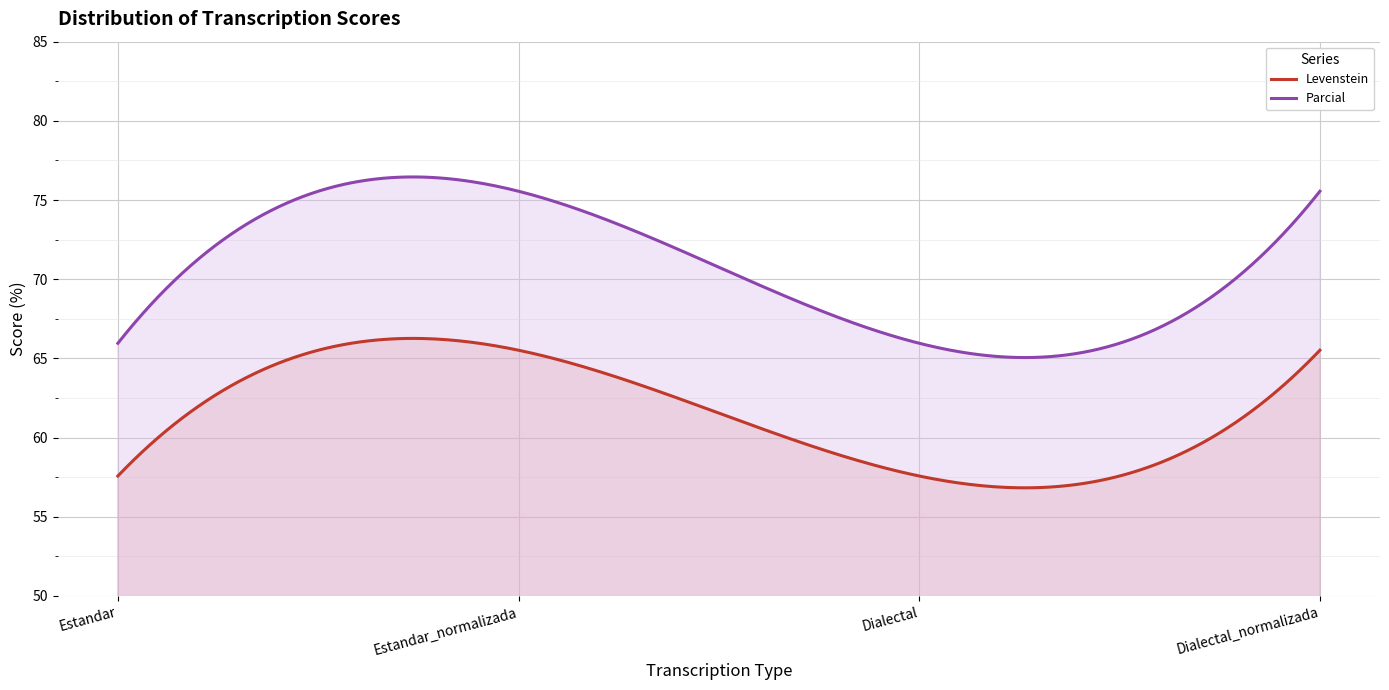

At which label is Levenstein closest to 61?

Estandar